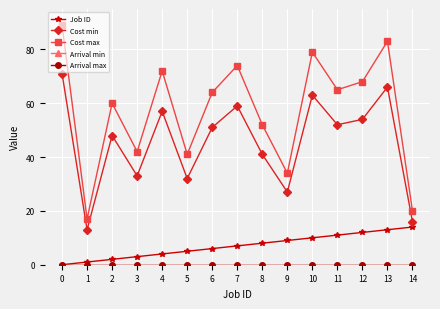

True or false: Arrival min and Arrival max intersect in this chart.

False